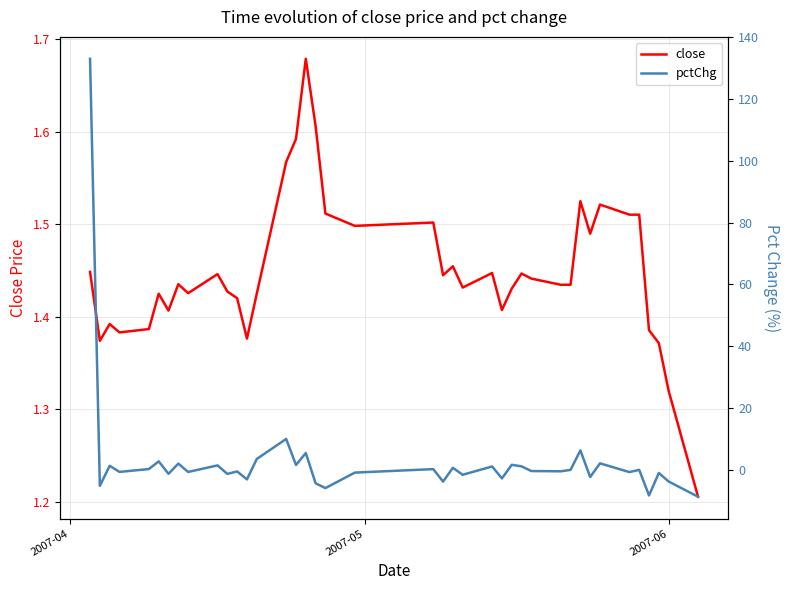

Count the close values in the range 1 to 2.

40